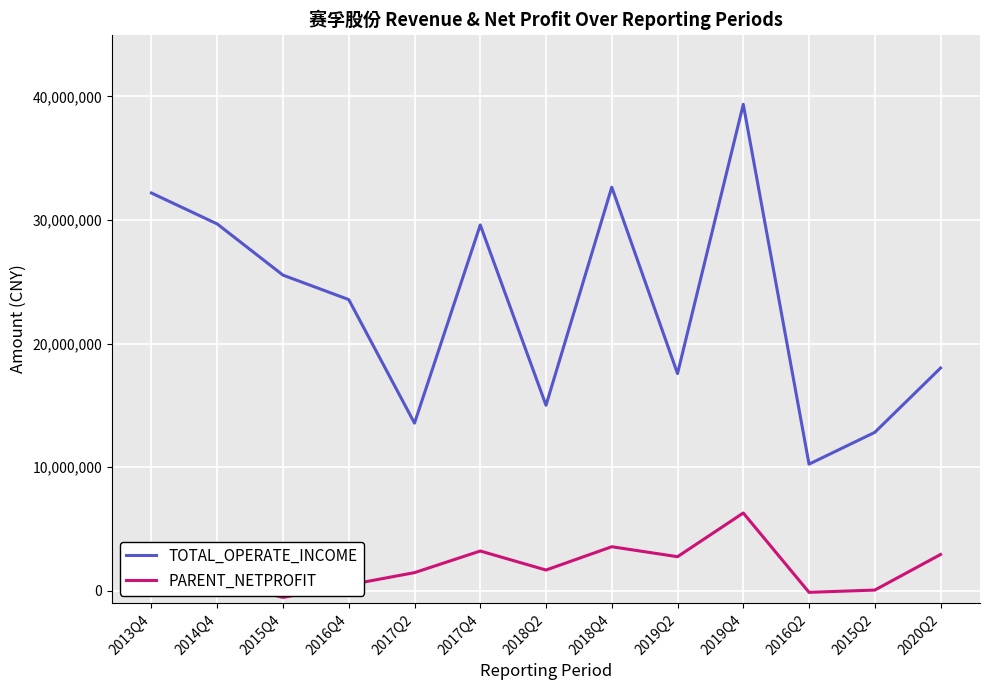

What is the approximate value of TOTAL_OPERATE_INCOME at 2018Q2?

15015411.7